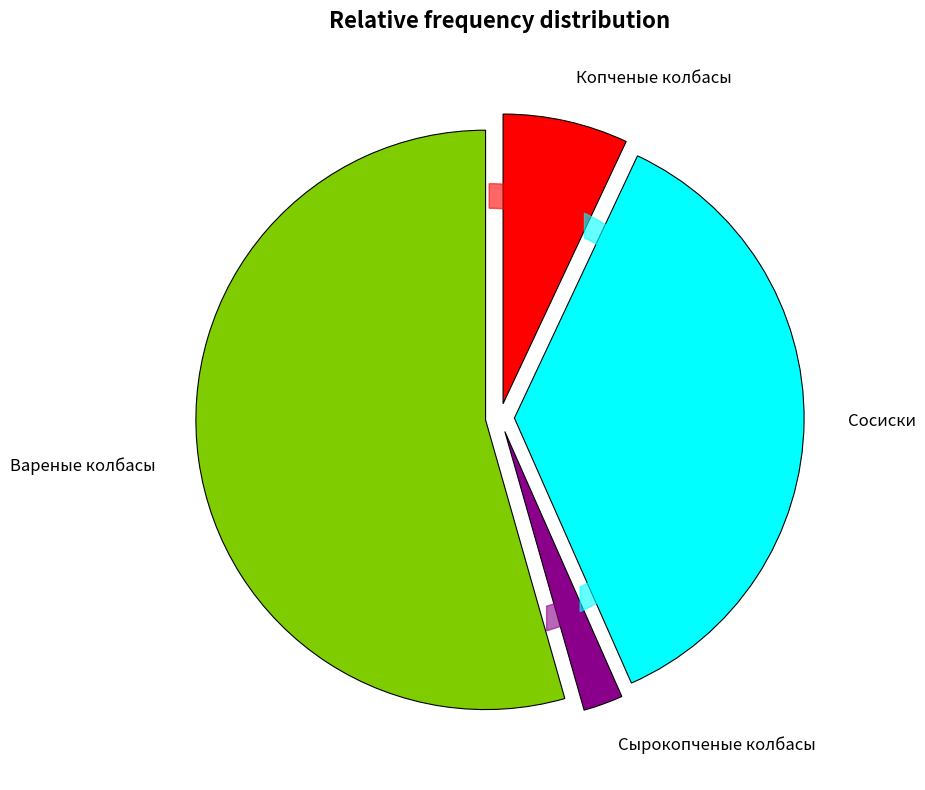

Which slice is the largest?

Вареные колбасы